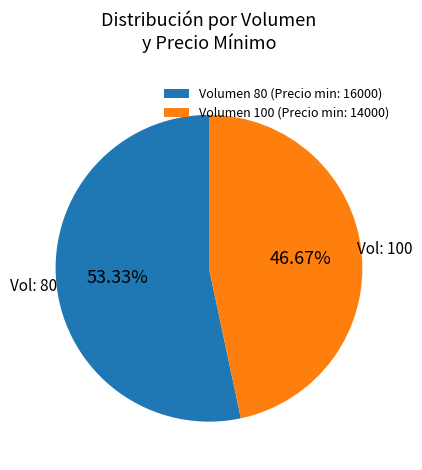

Which category has the smallest portion of the pie?

Volumen 100 (Precio min: 14000)